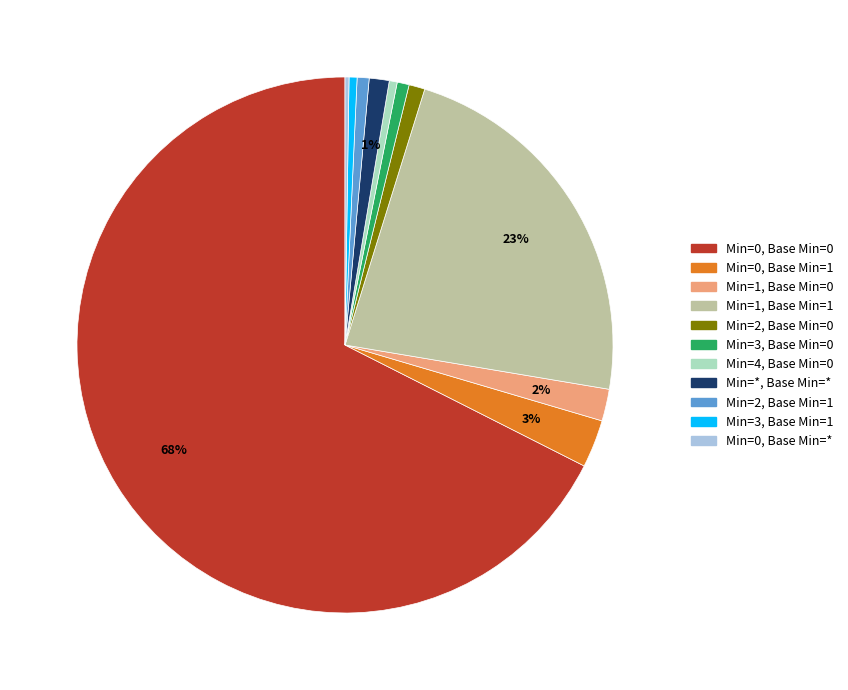

Does Min=3, Base Min=0 represent more than half of the total?

No